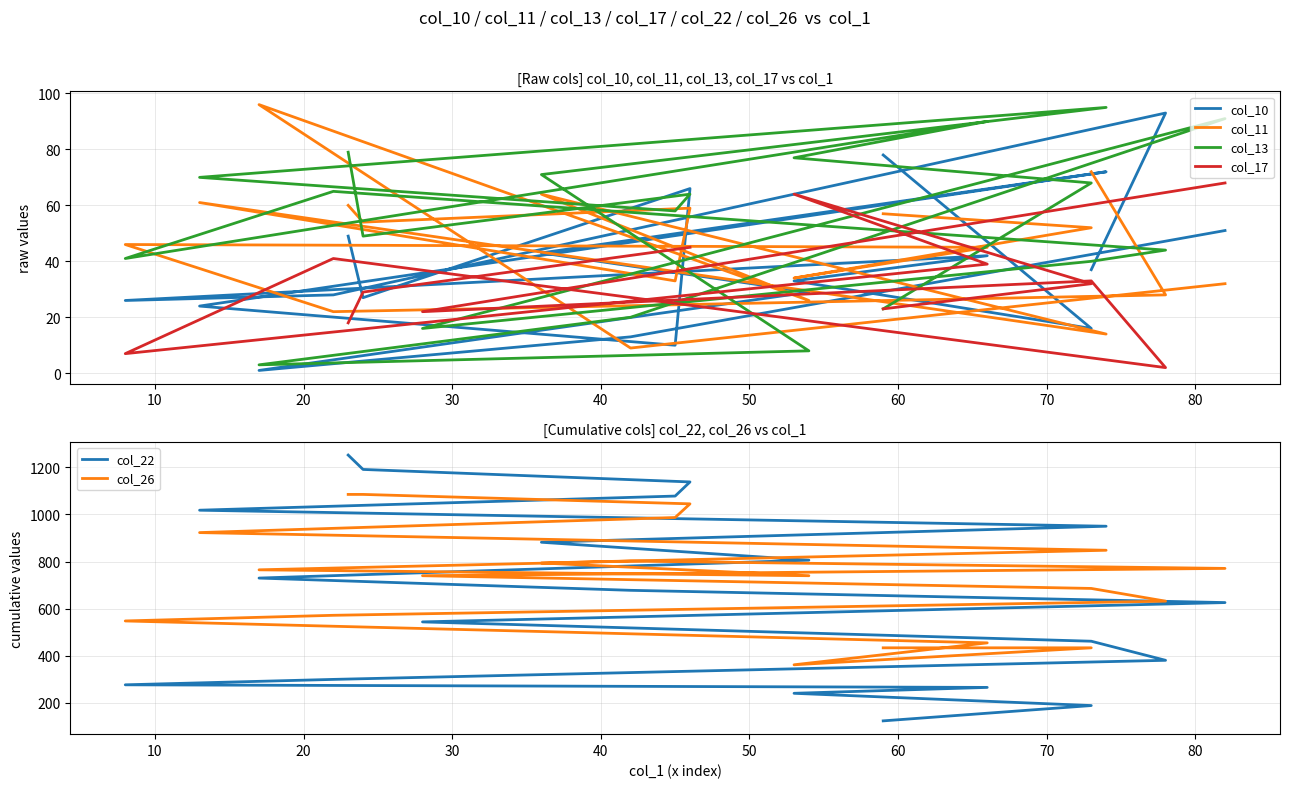

True or false: col_10 and col_26 cross at least once.

False